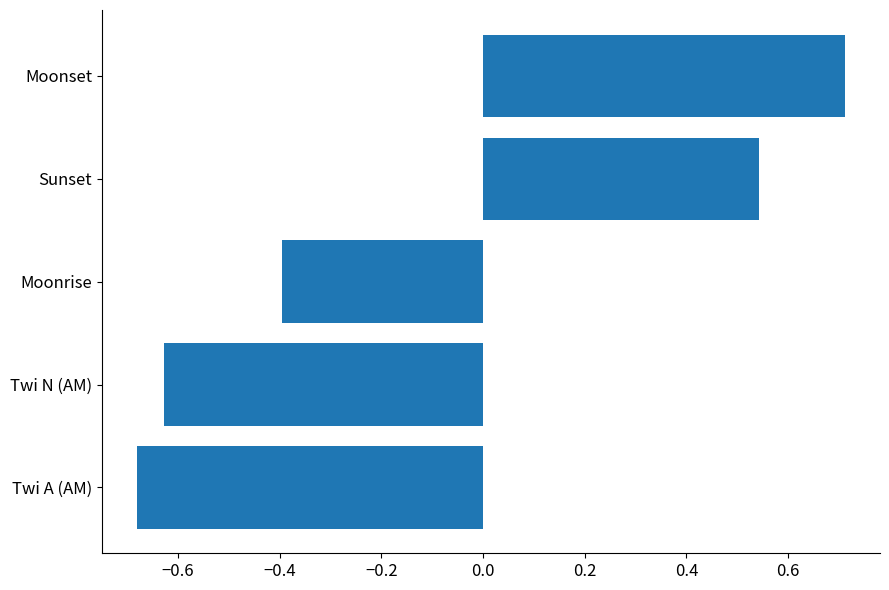

What value does the data have at Moonset?

0.7